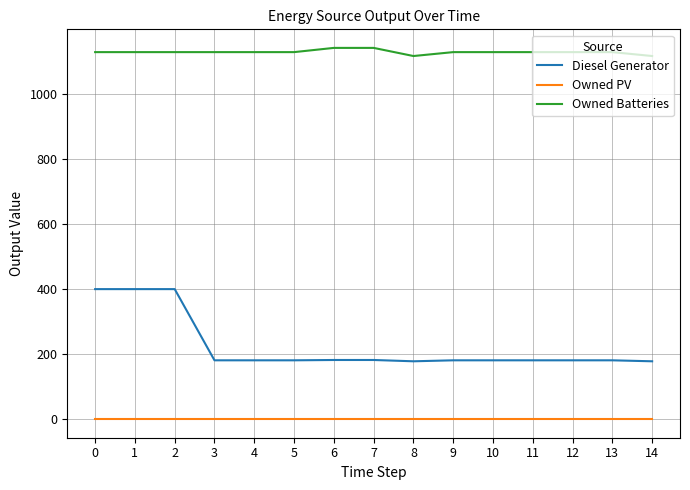

Which series has the widest spread of values?

Diesel Generator